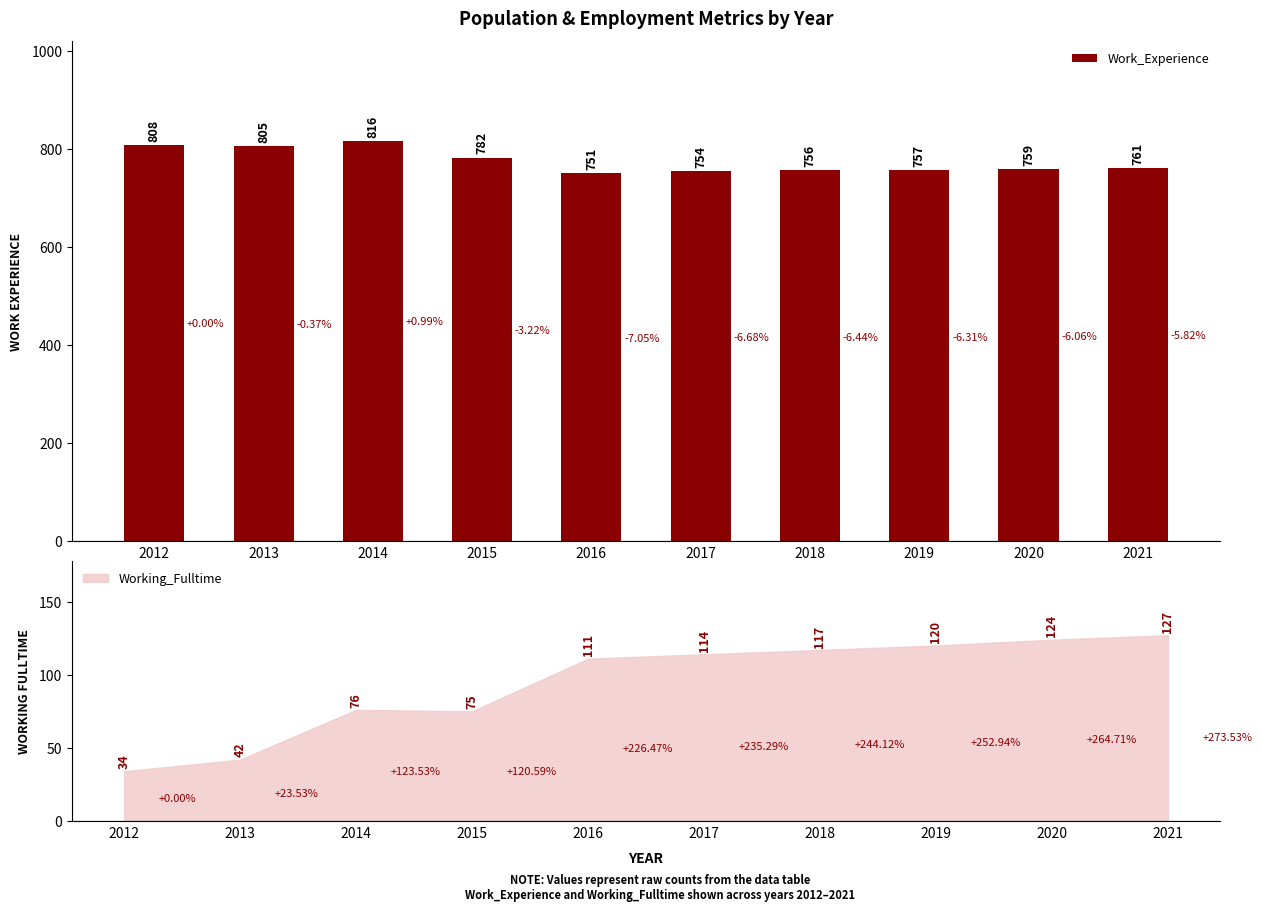

At which label is the value closest to 783?

2015